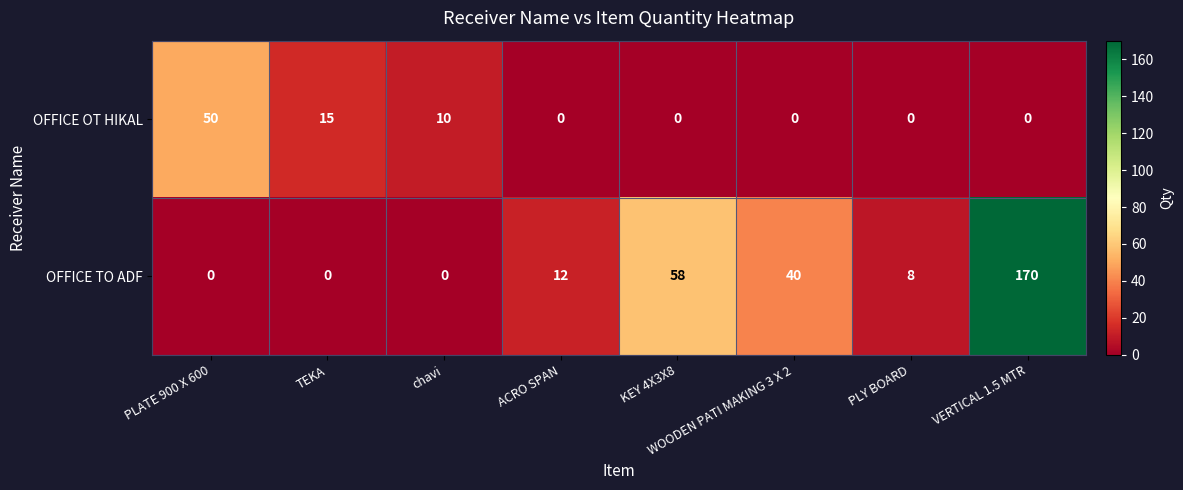

Which series has the widest spread of values?

OFFICE TO ADF